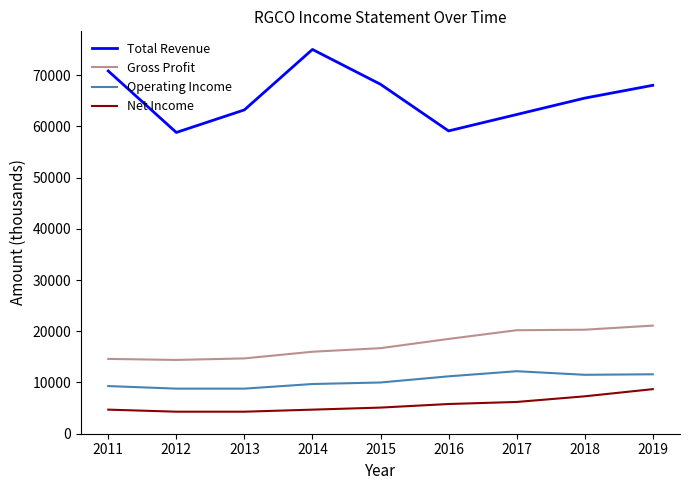

At 2012, list the series in order from largest to smallest.

Total Revenue, Gross Profit, Operating Income, Net Income